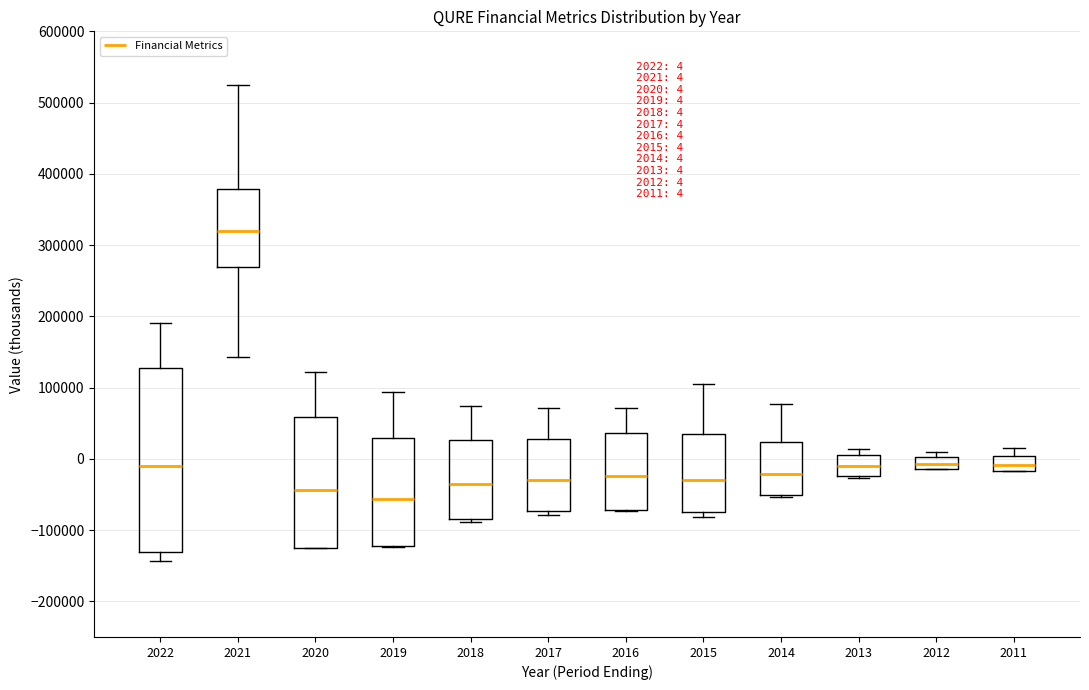

Comparing the boxes themselves (not the whiskers), which one is the tallest?

2022